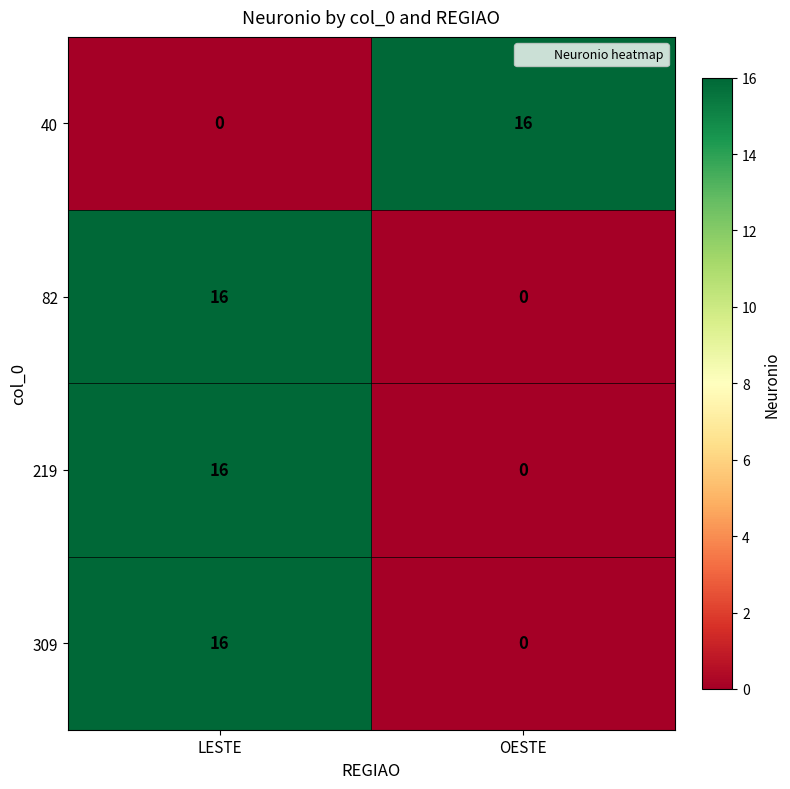

Reading right to left, extract all data points from this chart.

40: OESTE=16	LESTE=0
82: OESTE=0	LESTE=16
219: OESTE=0	LESTE=16
309: OESTE=0	LESTE=16